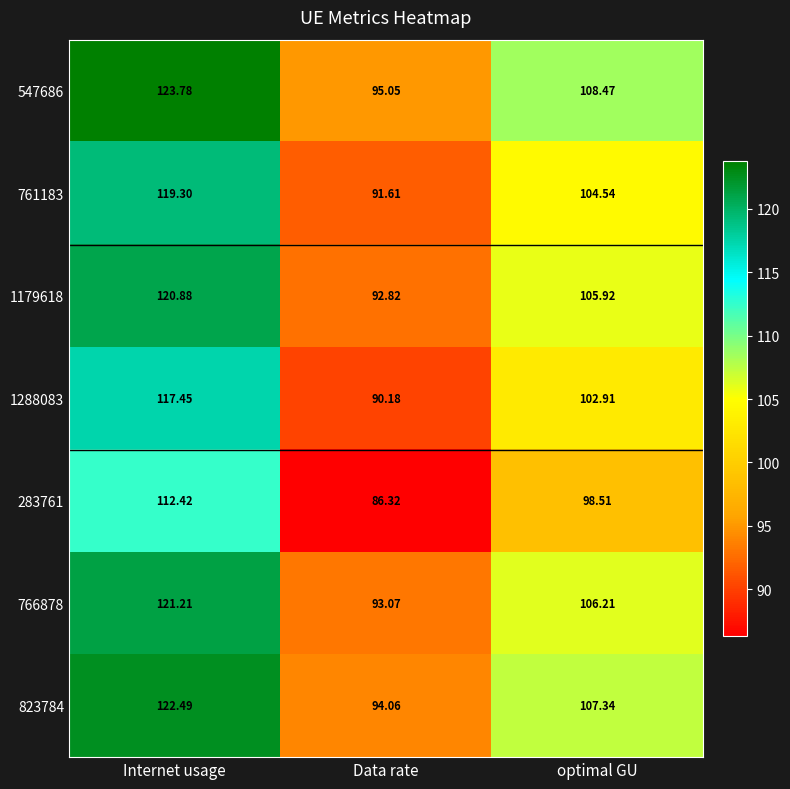

Where does the 1288083 series first go above 102?

Internet usage